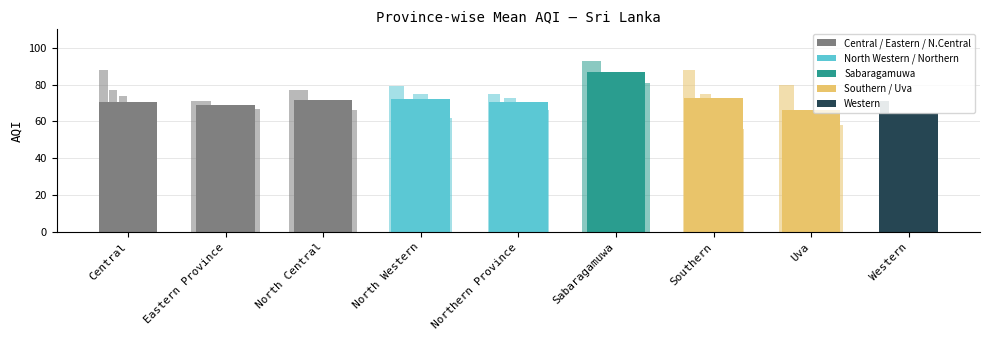

List the labels in order of value, smallest first.

Western, Uva, Eastern Province, Central, Northern Province, North Central, North Western, Southern, Sabaragamuwa